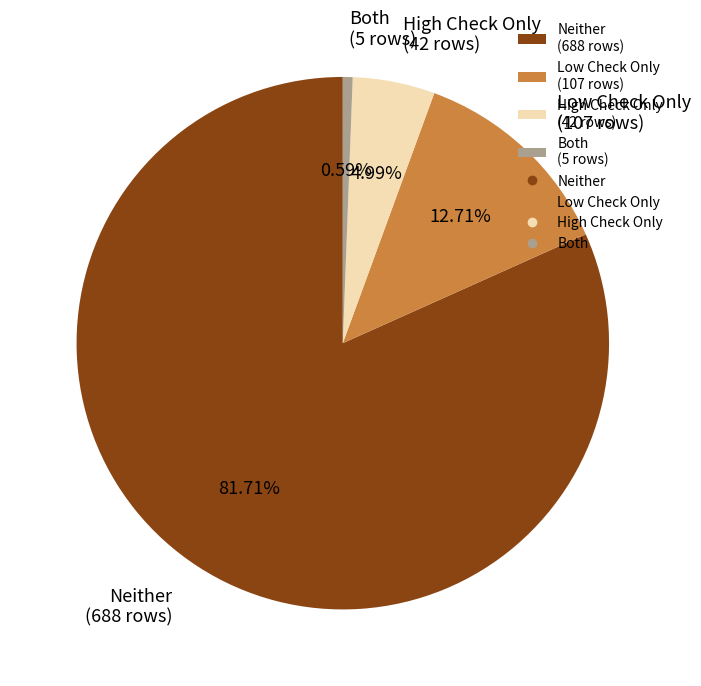

How many slices are in this pie chart?

4